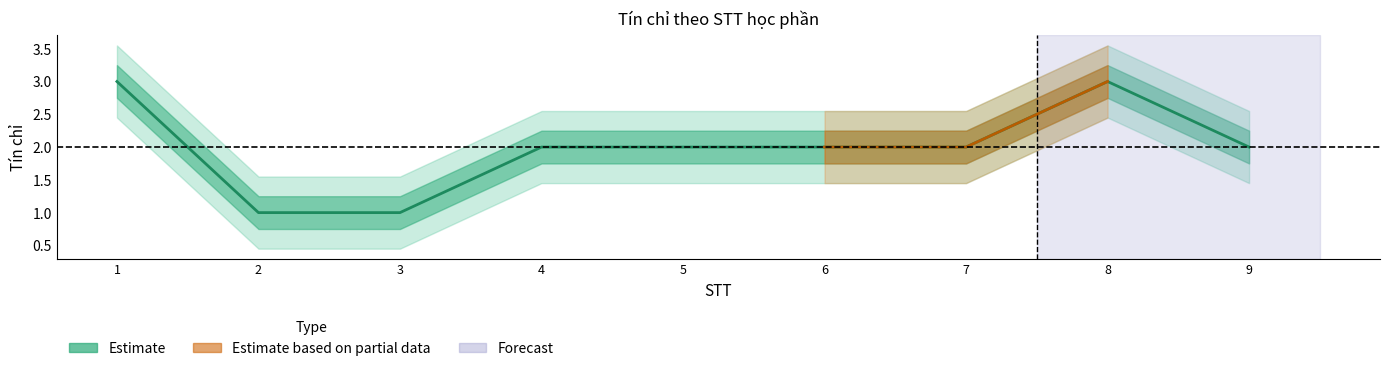

Rank the categories by value from lowest to highest.

2, 3, 4, 5, 6, 7, 9, 1, 8